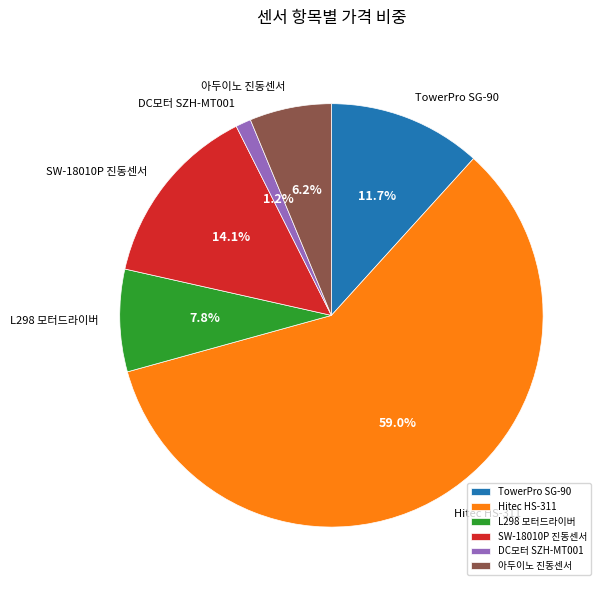

Which slice represents more than half of the pie?

Hitec HS-311